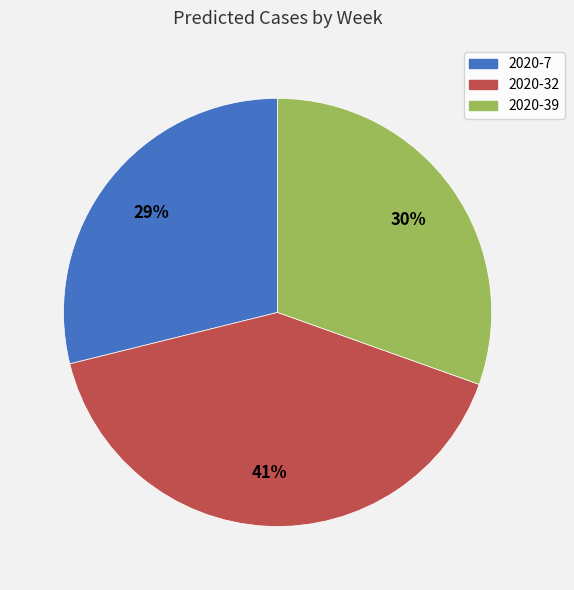

What is the smallest slice in the pie chart?

2020-7